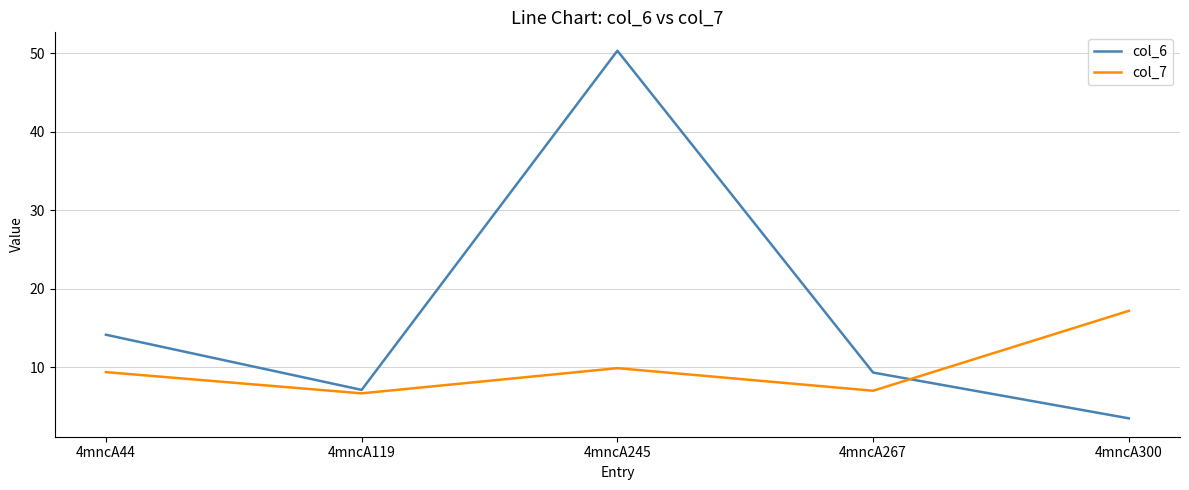

Reading right to left, what are all the values shown in this chart?

col_6: 3.5	9.3	50.3	7.1	14.1
col_7: 17.2	7.0	9.9	6.7	9.4